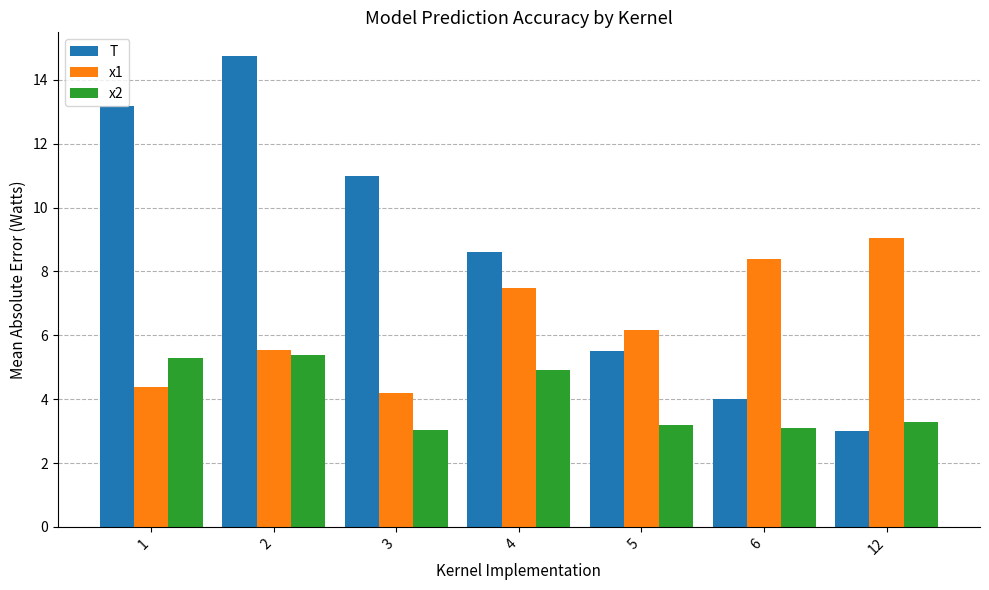

What is the difference between the maximum and minimum values in the x1 series?

4.9